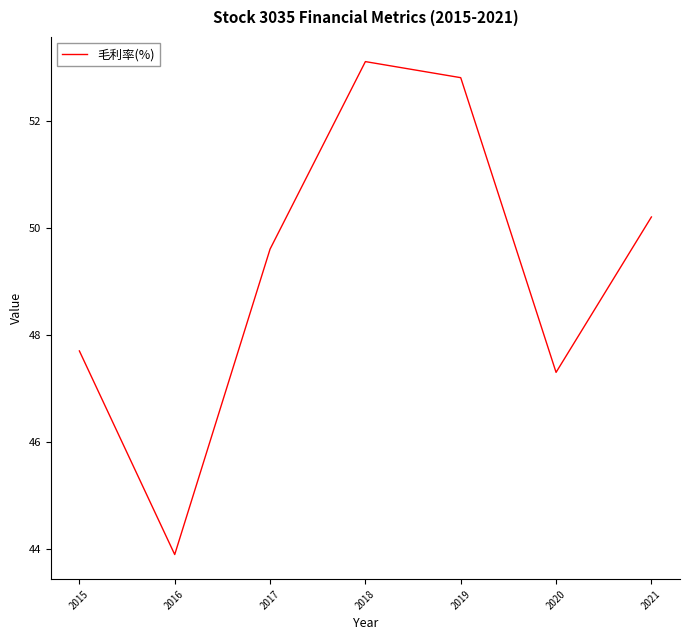

Reading right to left, what are all the values shown in this chart?

2021=50.2	2020=47.3	2019=52.8	2018=53.1	2017=49.6	2016=43.9	2015=47.7